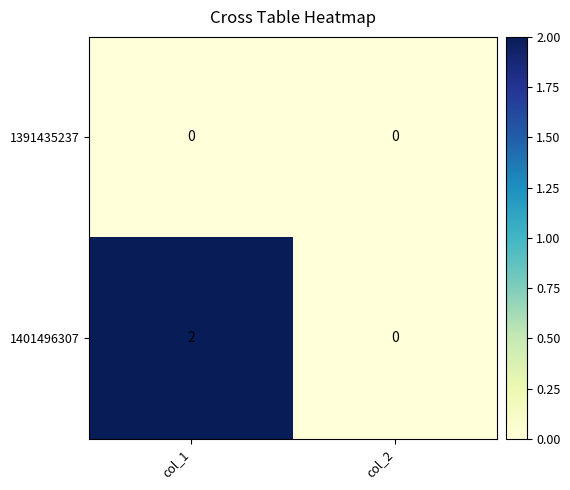

At col_1, list the series in order from largest to smallest.

1401496307, 1391435237